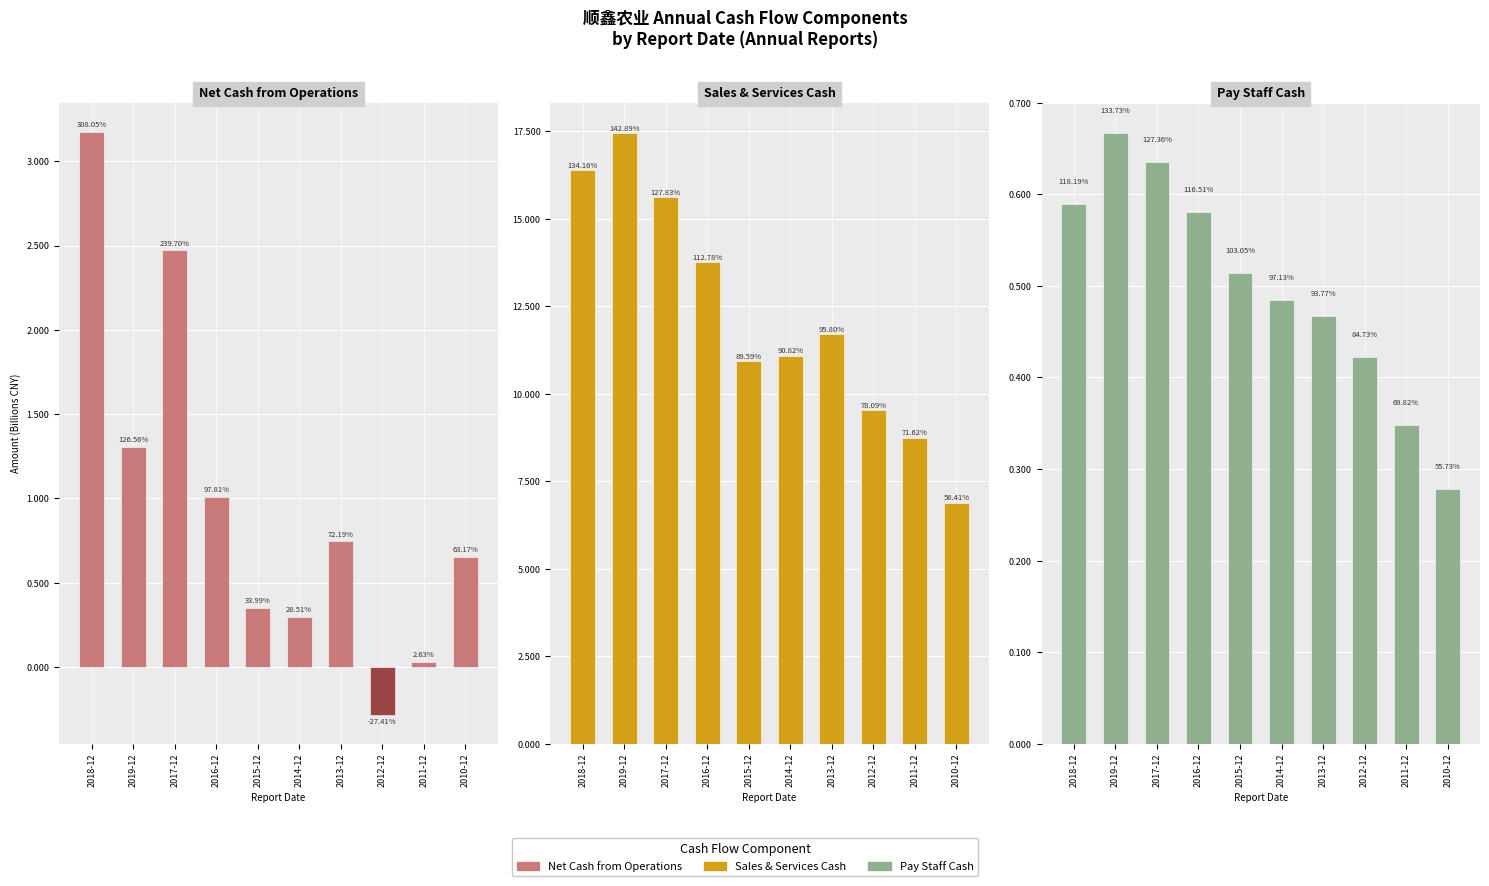

What value does the Sales & Services Cash series have at 2012-12?

9.5